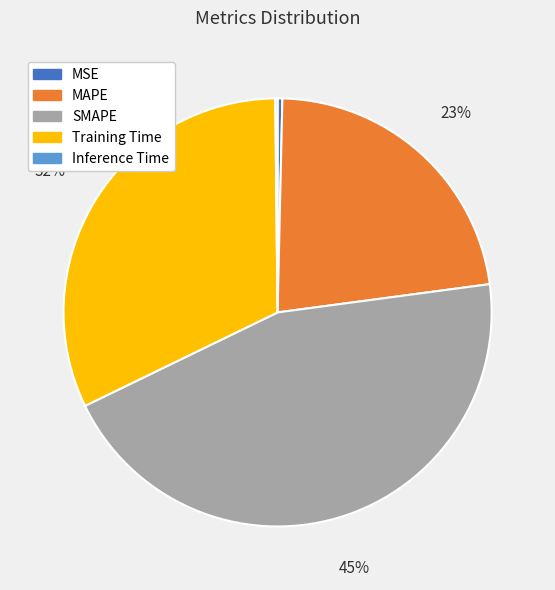

To the nearest percent, what percentage of the pie is MAPE?

23%